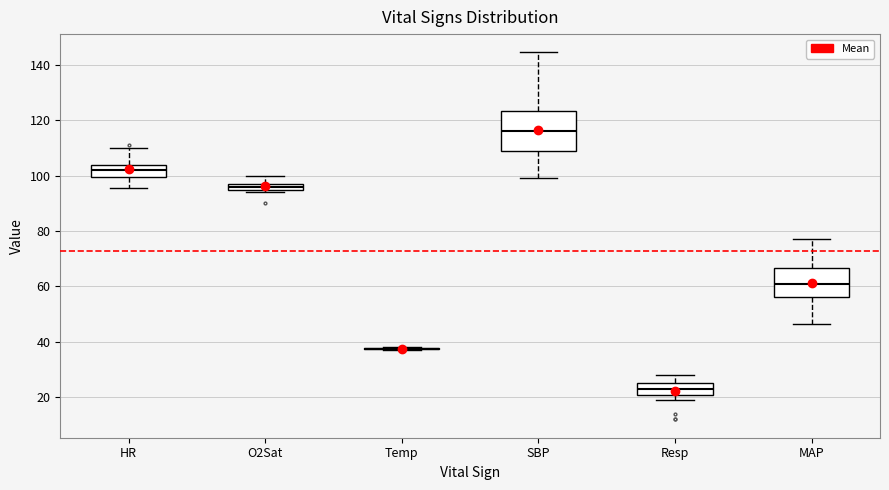

Which box is the tallest, from its lower edge to its upper edge?

SBP